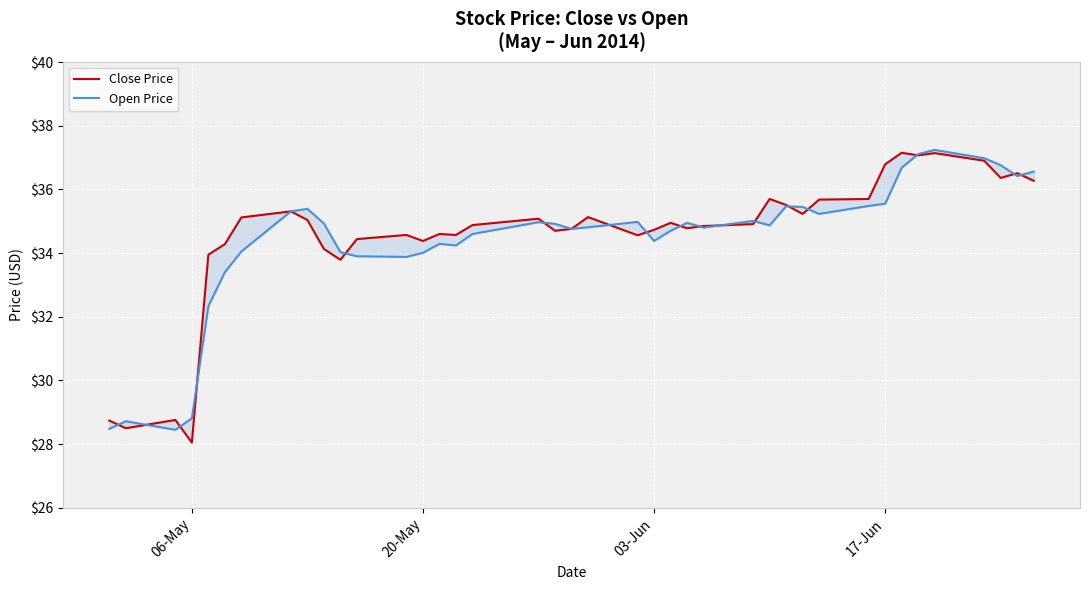

How many interior local valleys does the Open Price series have?

9